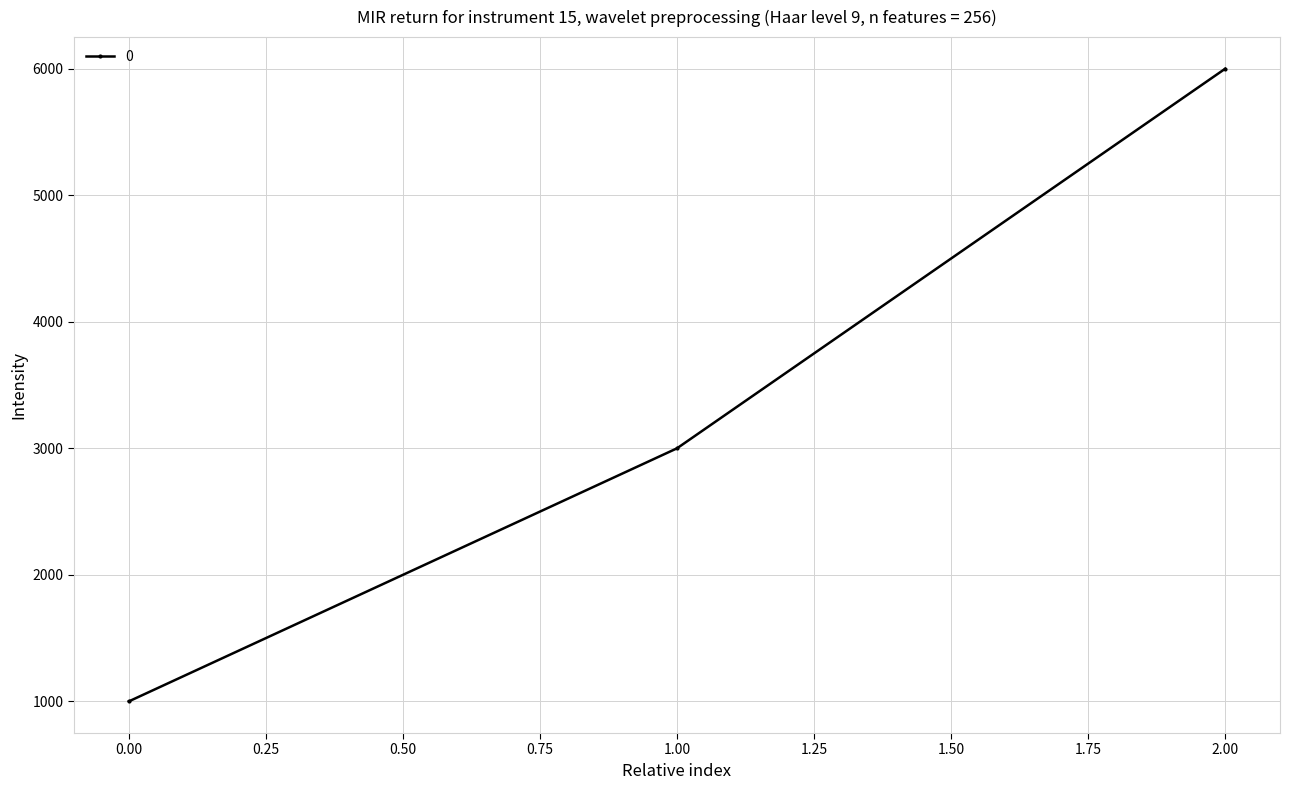

What is the difference between the second highest and minimum values?

2000